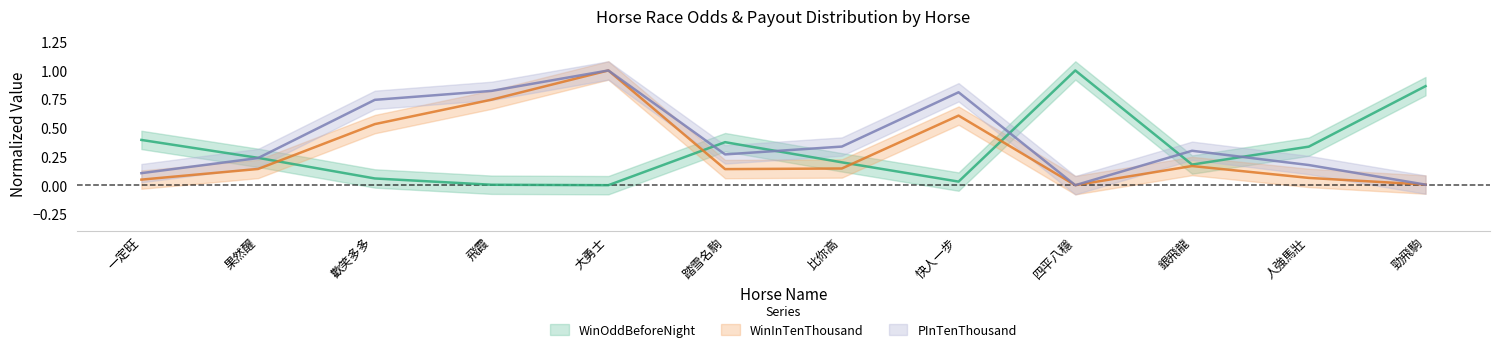

Reading right to left, list all the values displayed in this chart.

WinOddBeforeNight: 0.9	0.3	0.2	1.0	0.0	0.2	0.4	0.0	0.0	0.1	0.2	0.4
WinInTenThousand: 0.0	0.1	0.2	0.0	0.6	0.1	0.1	1.0	0.7	0.5	0.1	0.0
PInTenThousand: 0.0	0.2	0.3	0.0	0.8	0.3	0.3	1.0	0.8	0.7	0.2	0.1